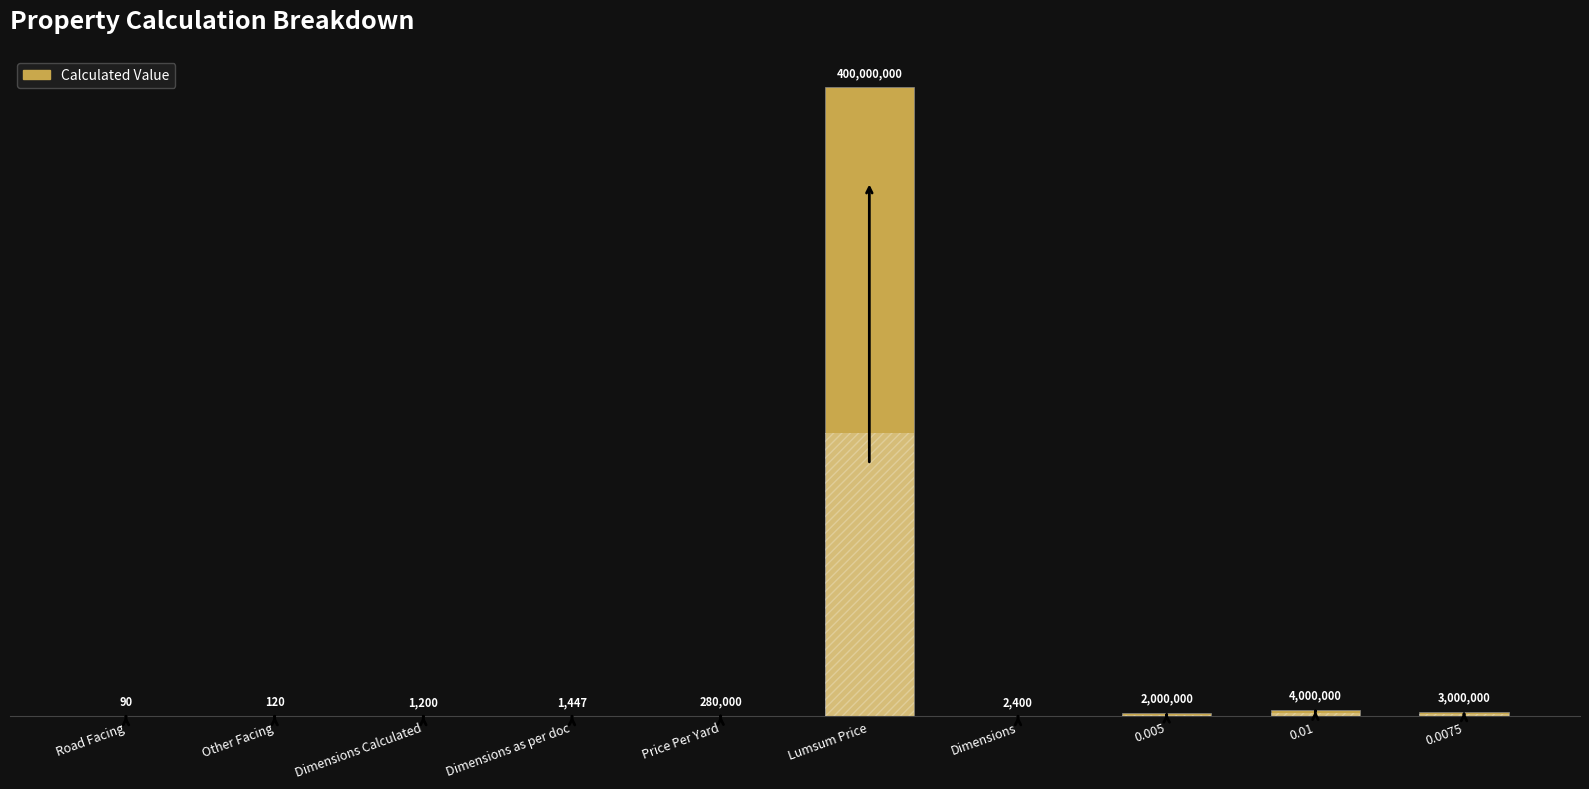

List the labels in order of value, largest first.

Lumsum Price, 0.01, 0.0075, 0.005, Price Per Yard, Dimensions, Dimensions as per doc, Dimensions Calculated, Other Facing, Road Facing